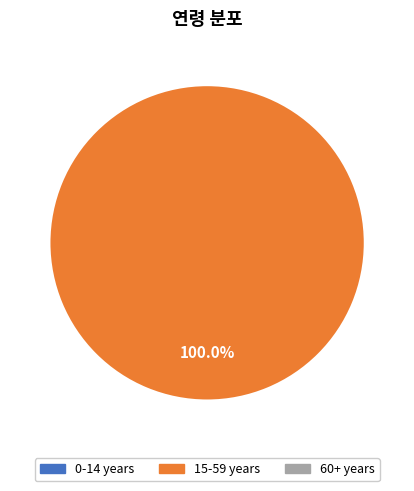

Count the number of slices in the pie.

1